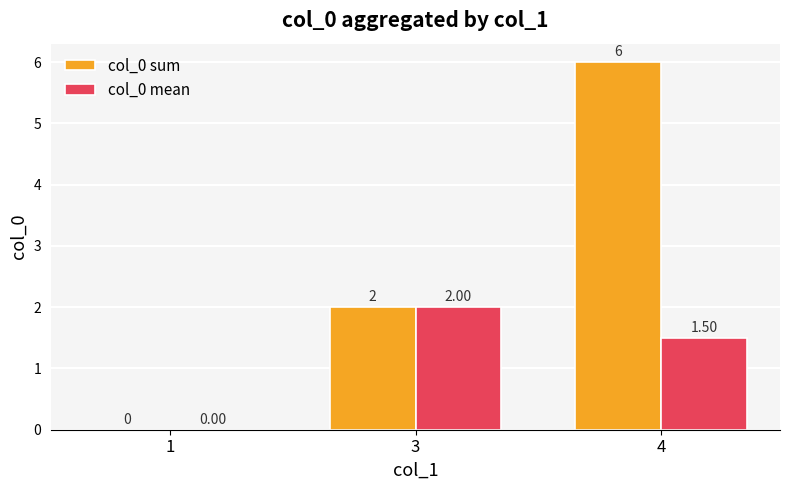

Which series has the largest total across all categories?

col_0 sum